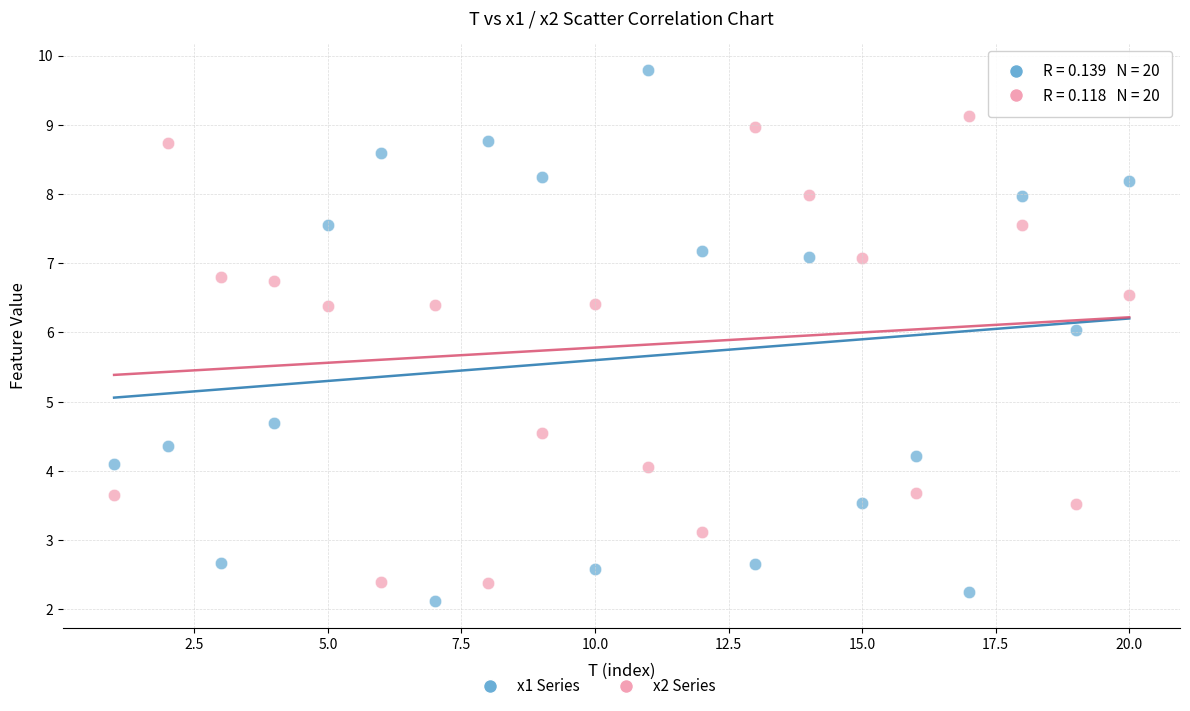

Across all series, what Y value is closest to 5?

4.7